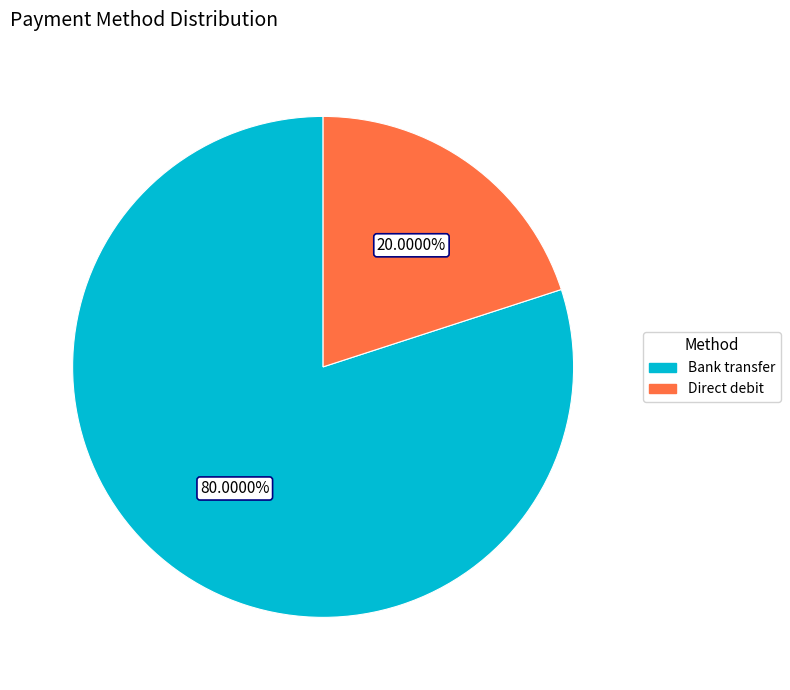

True or false: Bank transfer accounts for 80% of the total.

True